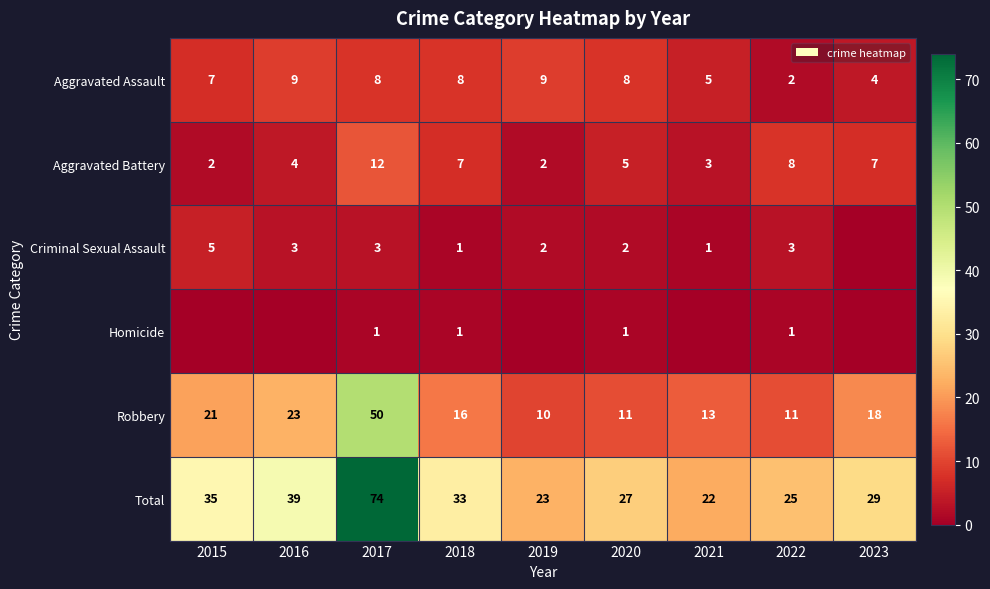

Is the value of Total at 2018 greater than the value of Aggravated Assault at 2020?

Yes